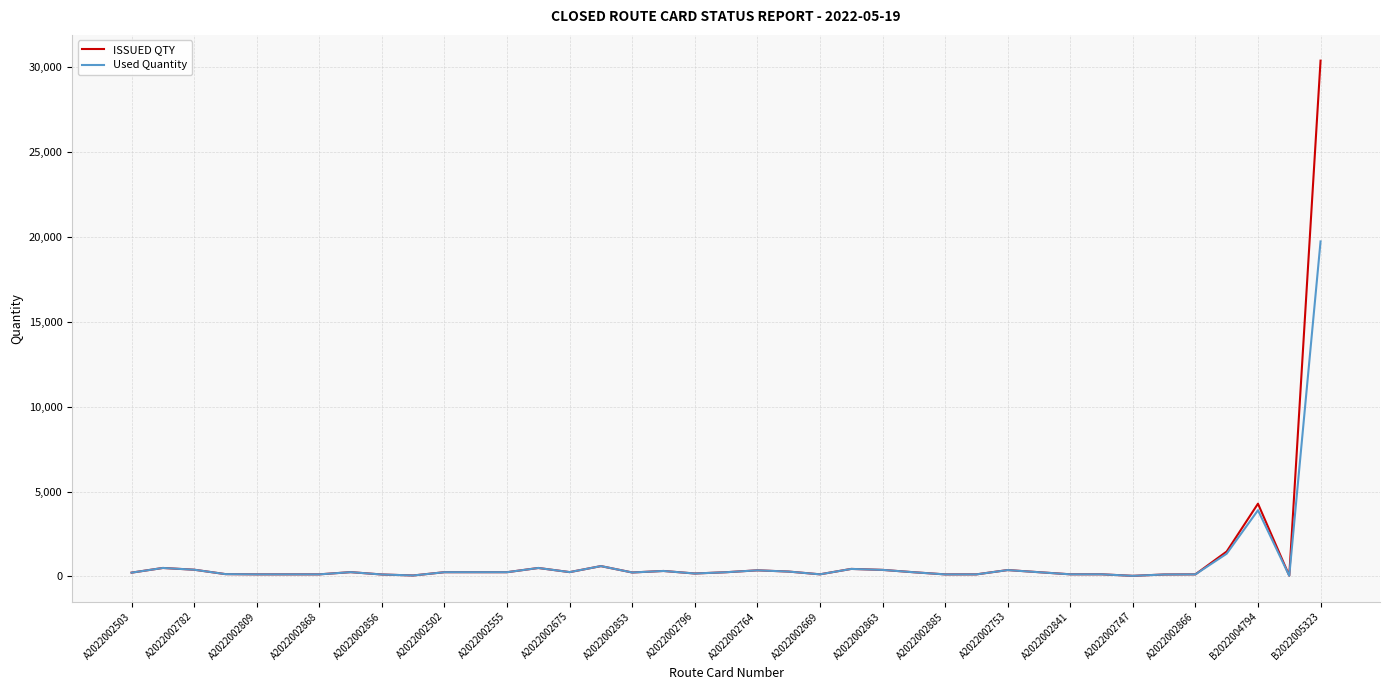

What is the maximum value for Used Quantity?

19718.0